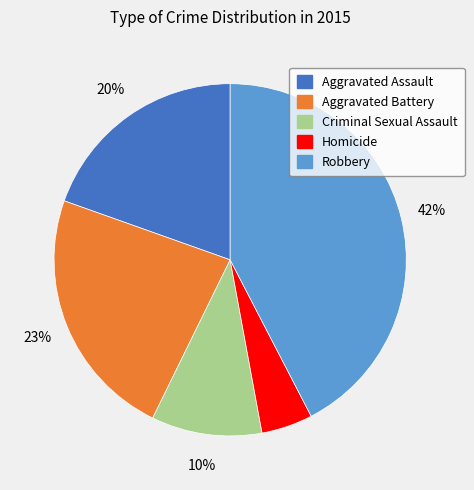

To the nearest percent, what portion does Robbery represent?

42%